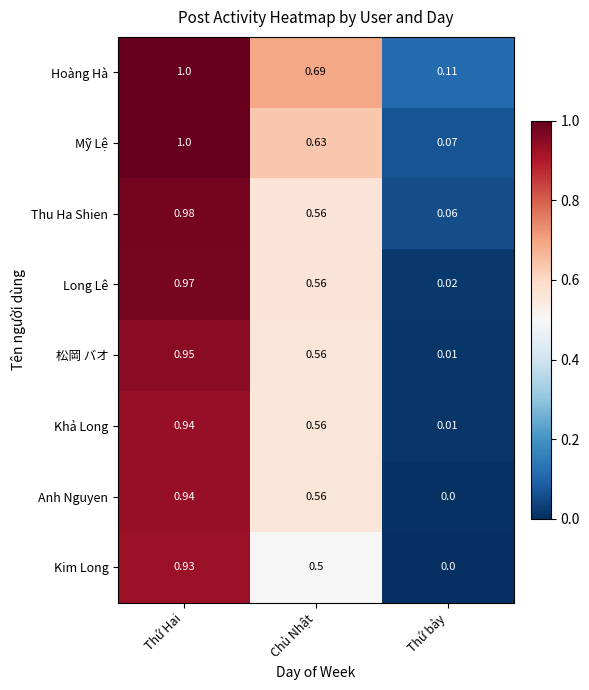

Where is Mỹ Lệ nearest to the value 0?

Thứ bảy